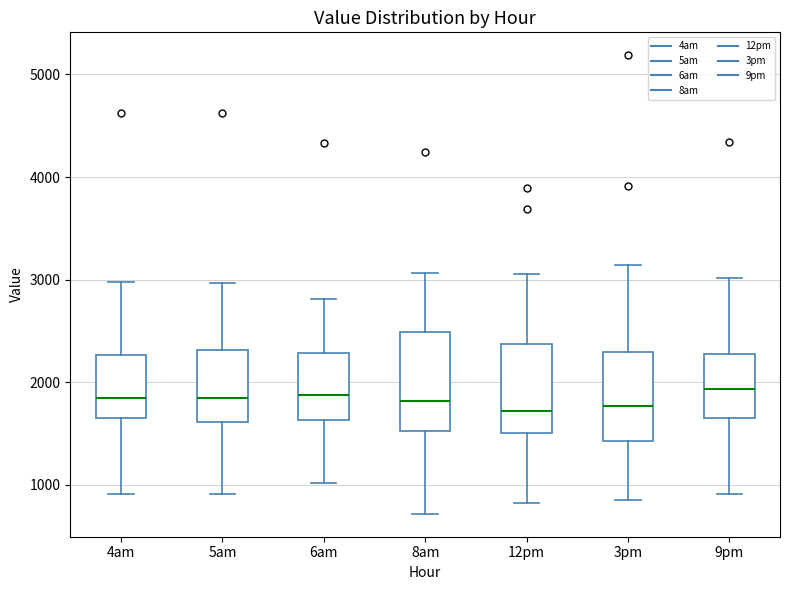

Where does the upper whisker of the box for 5am end on the y-axis? The values are not printed on the chart, so give them approximately, as read against the axis.

3000